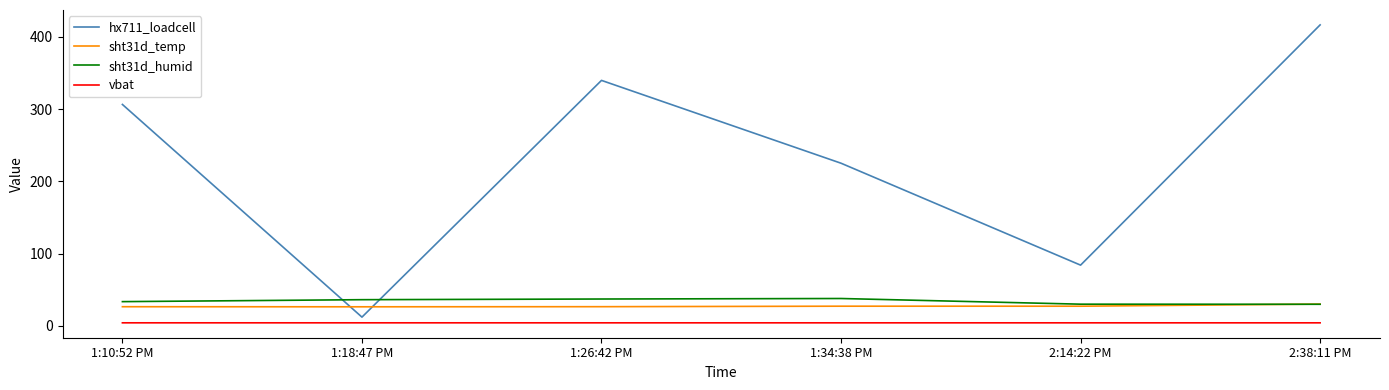

True or false: sht31d_temp and vbat intersect in this chart.

False